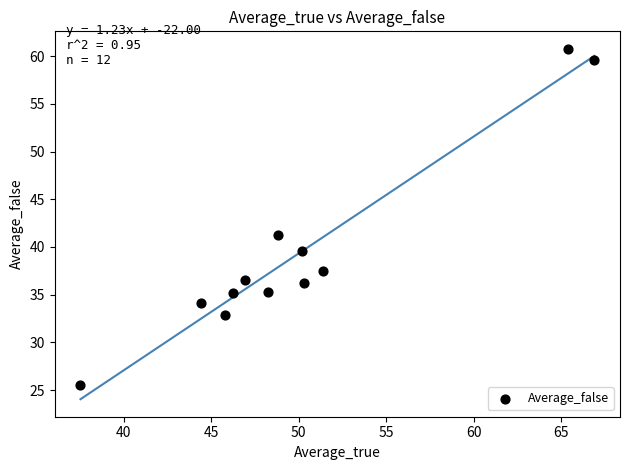

What Y value in the scatter plot is closest to 43?

41.3